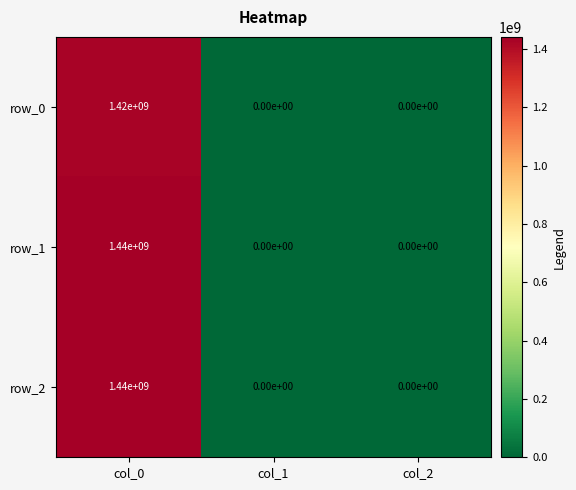

The row_2 series shows 0 at col_1. True or false?

True